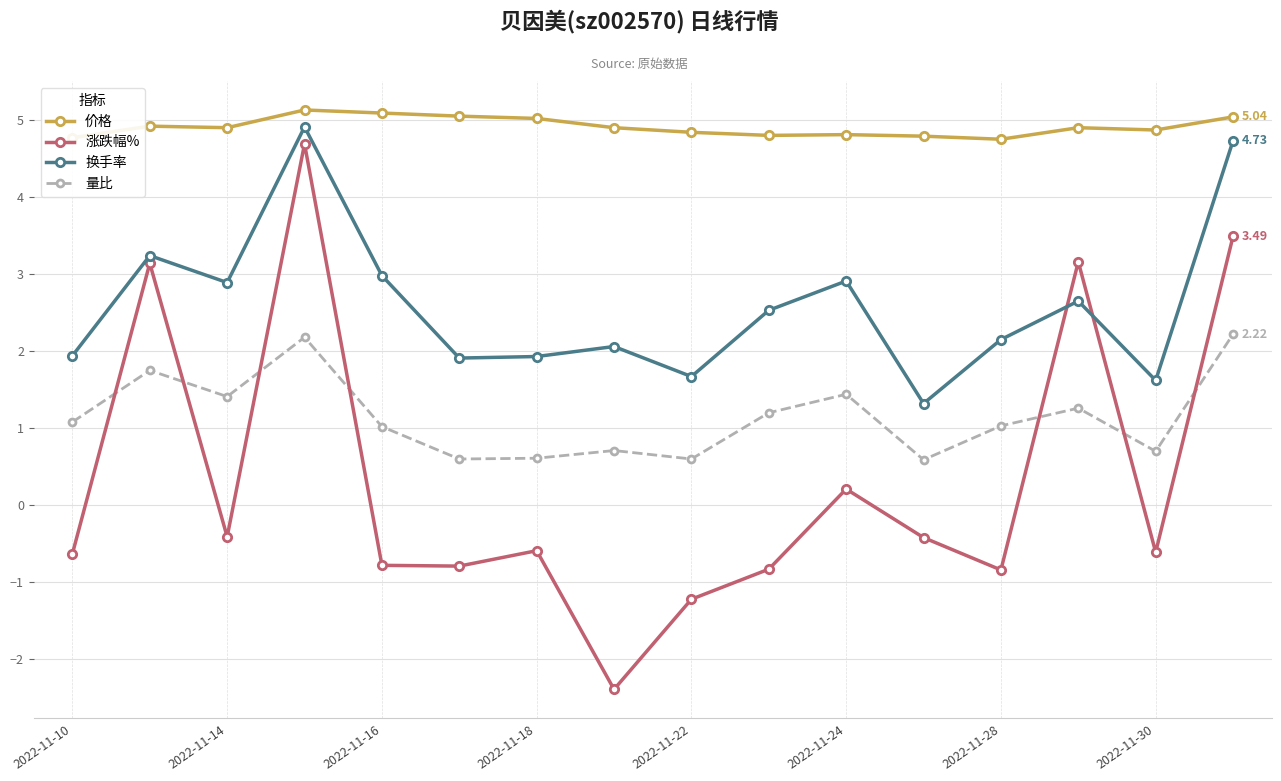

True or false: 价格 and 量比 cross at least once.

False